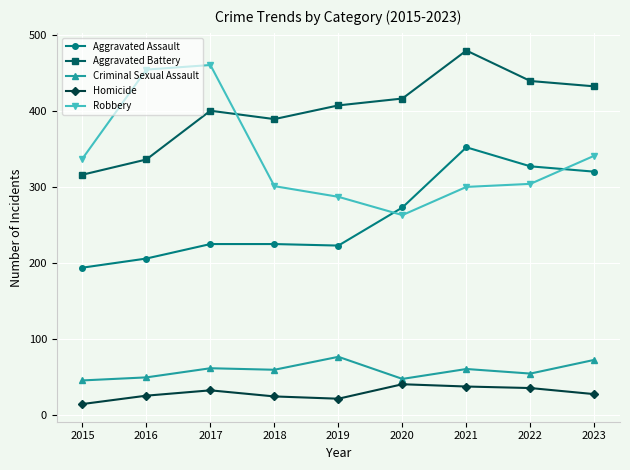

Which category has the lowest value across all series?

2015